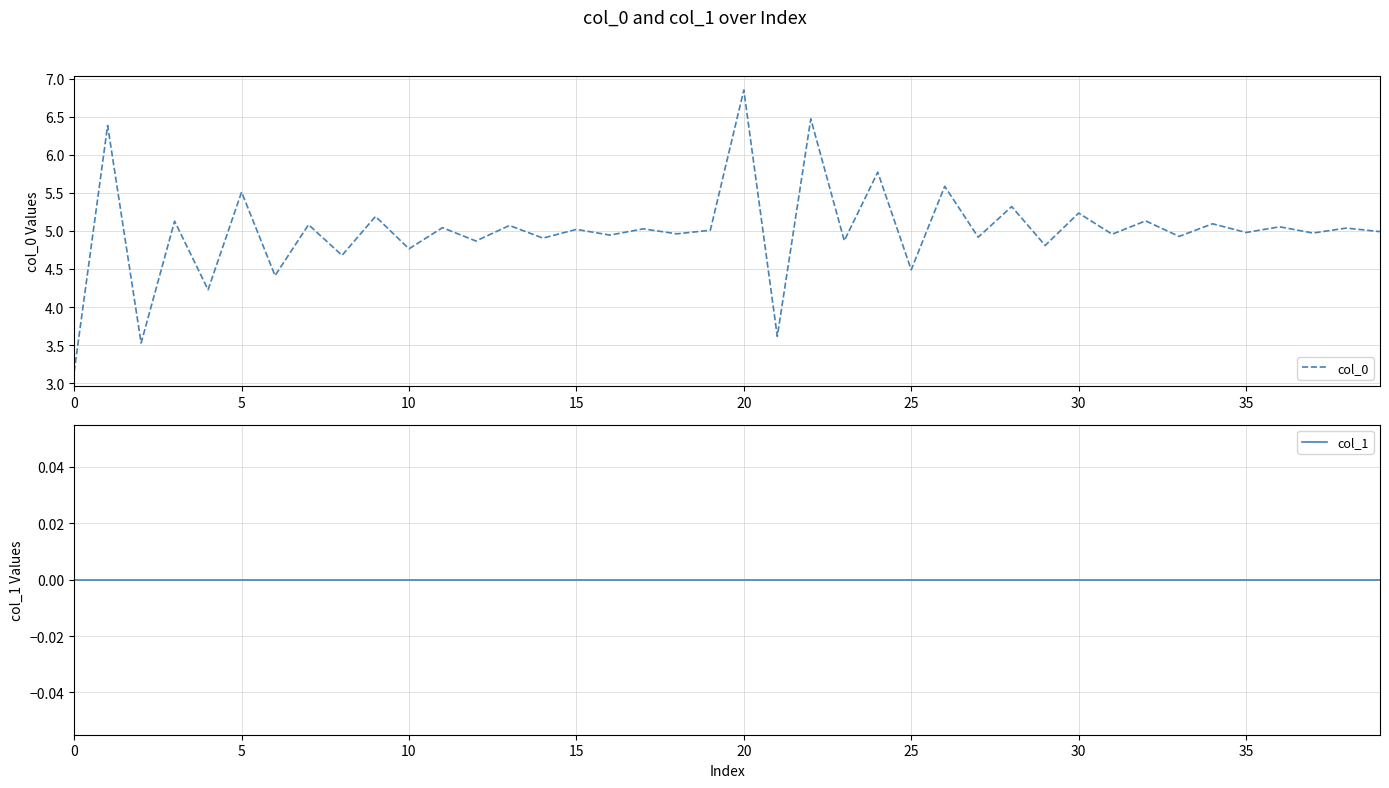

At which label does col_0 reach its peak?

20